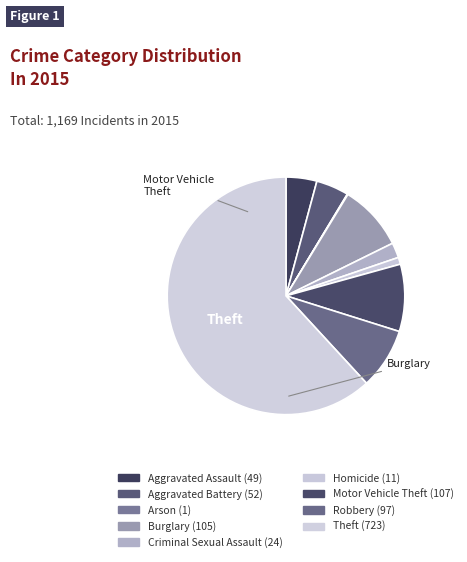

Rank the categories by value from highest to lowest.

Theft, Motor Vehicle Theft, Burglary, Robbery, Aggravated Battery, Aggravated Assault, Criminal Sexual Assault, Homicide, Arson